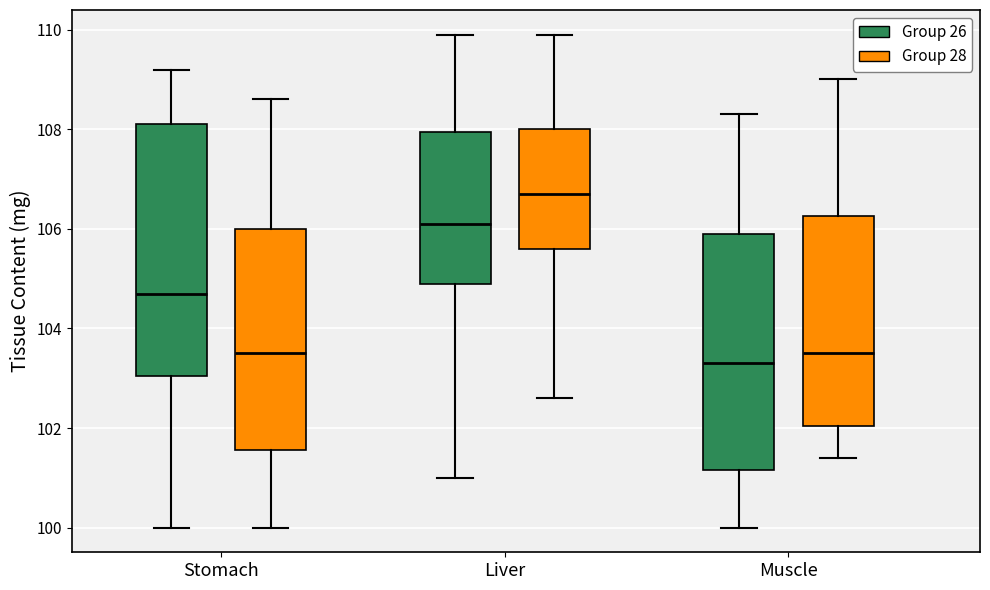

Where does the upper whisker of the box for Liver (Group 28) end on the y-axis? The values are not printed on the chart, so give them approximately, as read against the axis.

110.0